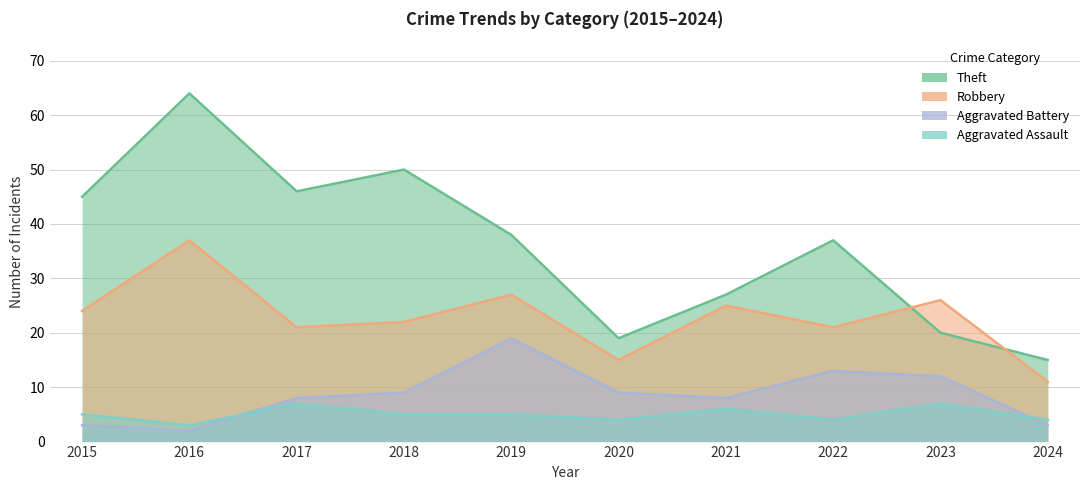

Is the value of Aggravated Assault at 2023 greater than the value of Aggravated Battery at 2019?

No